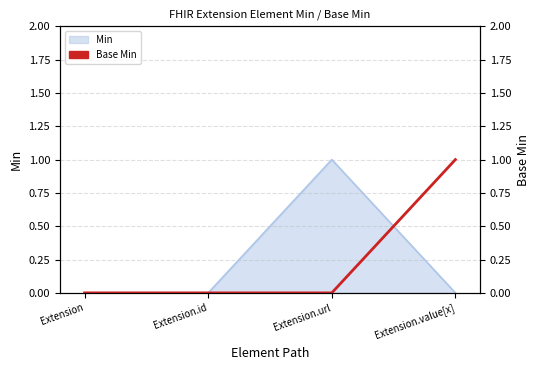

True or false: the data shows 0 at Extension.

True